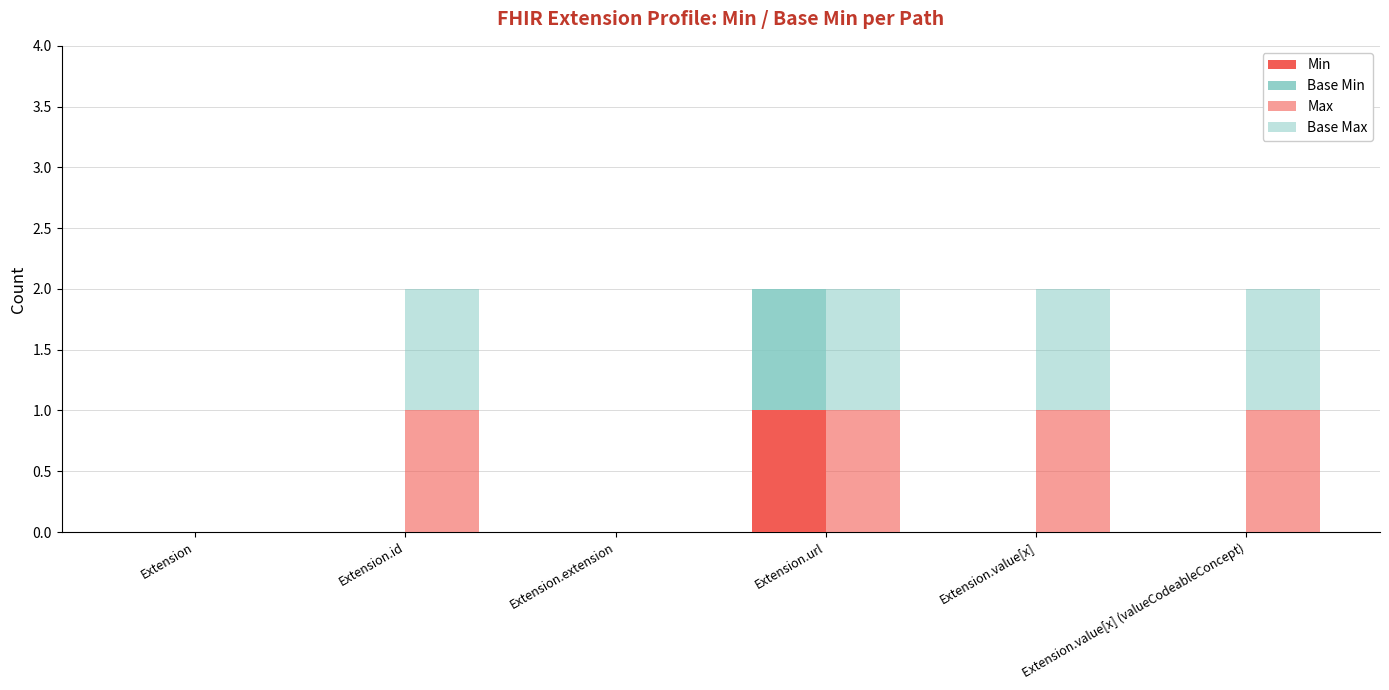

Is it true that Min equals 1 at Extension.url?

True